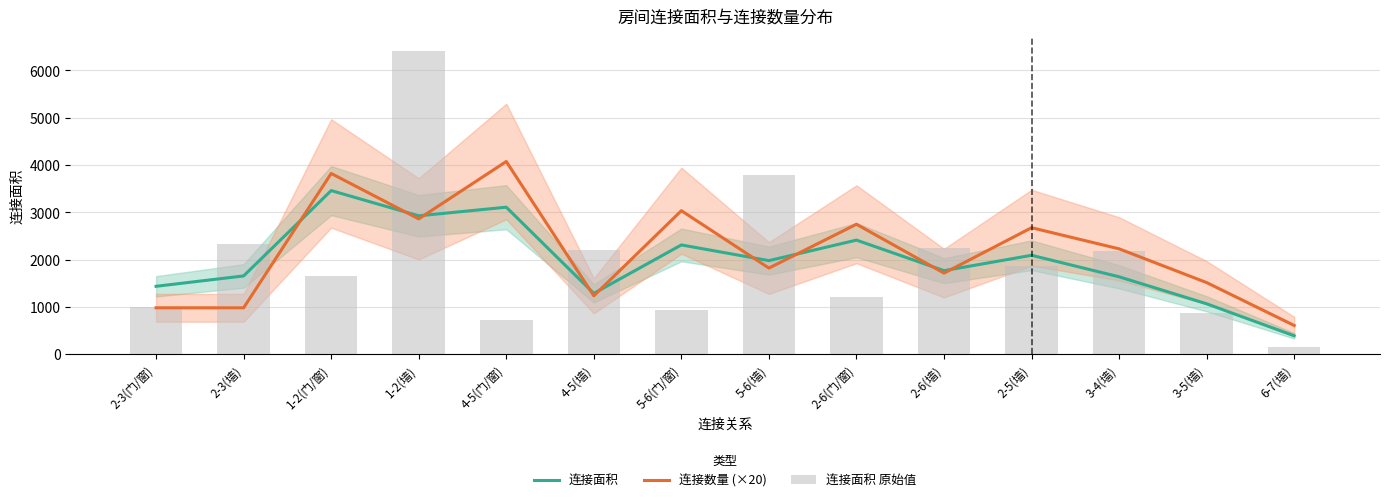

Reading right to left, list all the values displayed in this chart.

连接面积: 388.0	1065.0	1635.7	2090.3	1765.3	2411.3	1977.3	2309.3	1284.7	3107.0	2925.0	3458.3	1654.0	1434.7
连接数量 (×20): 606.7	1513.3	2226.7	2673.3	1713.3	2746.7	1820.0	3033.3	1233.3	4073.3	2860.0	3820.0	980.0	980.0
连接面积 原始值: 144.0	876.0	2175.0	1856.0	2240.0	1200.0	3794.0	938.0	2196.0	720.0	6405.0	1650.0	2320.0	992.0